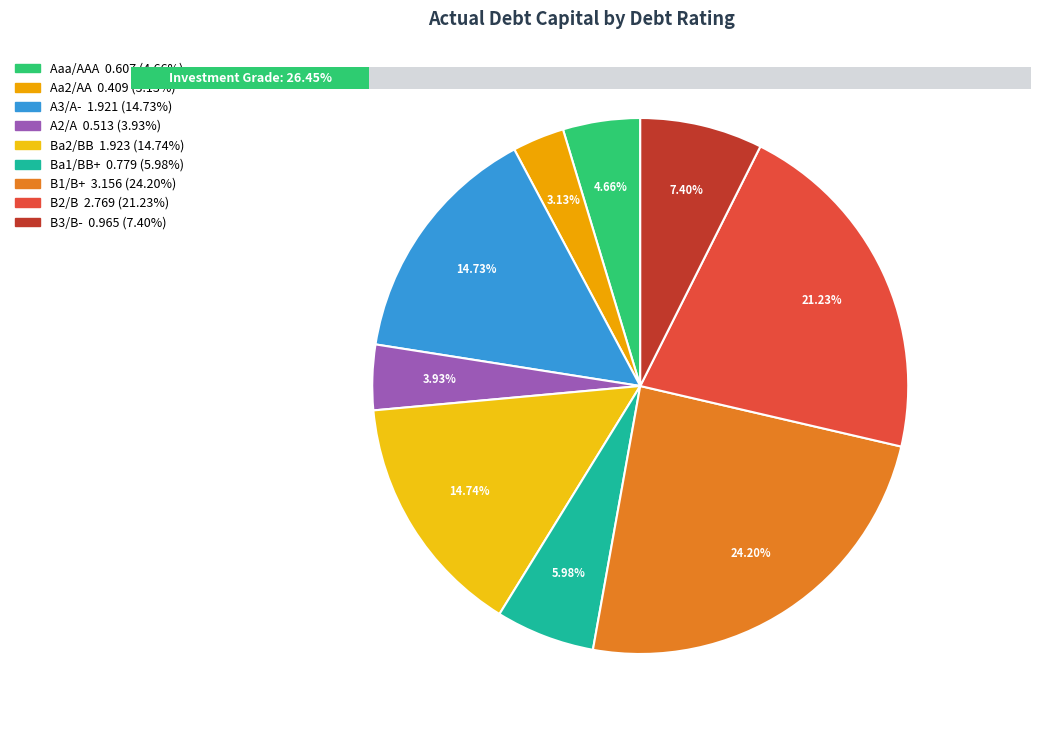

What is the largest slice in the pie chart?

B1/B+